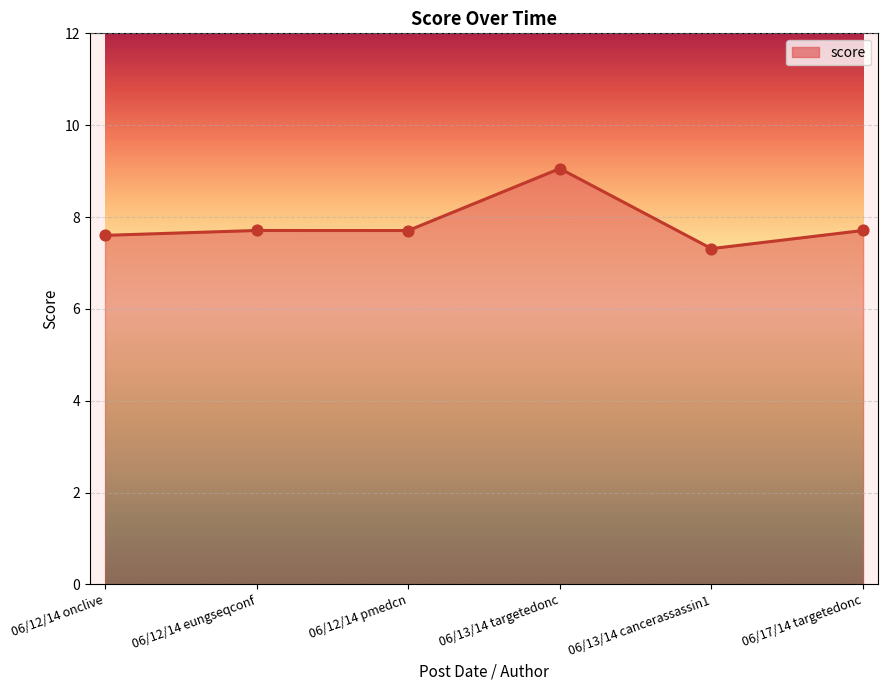

What is the change in value from 06/13/14 cancerassassin1 to 06/17/14 targetedonc?

+0.4